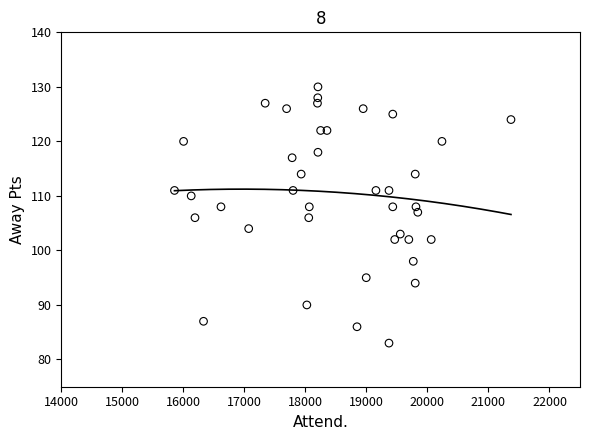

What is the range of Y values (max minus min)?

47